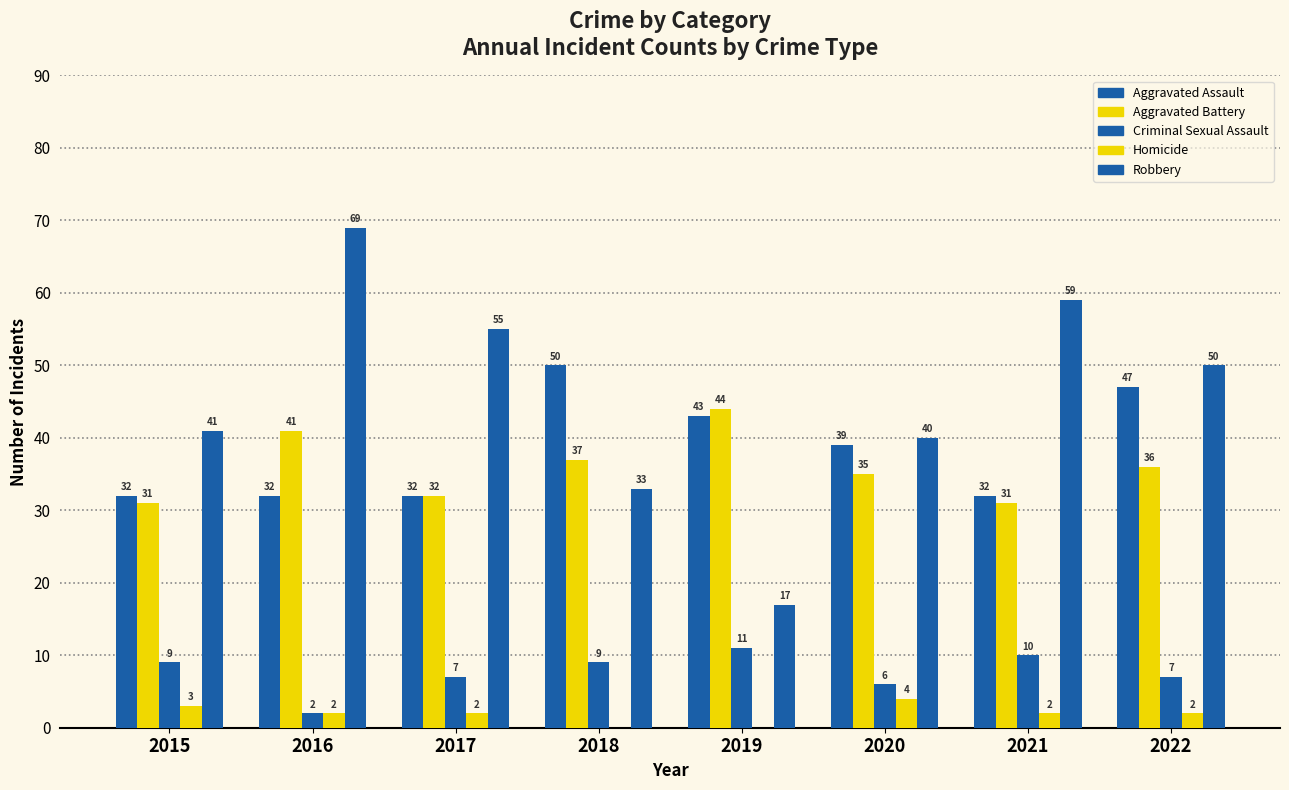

How many groups of bars are there?

8